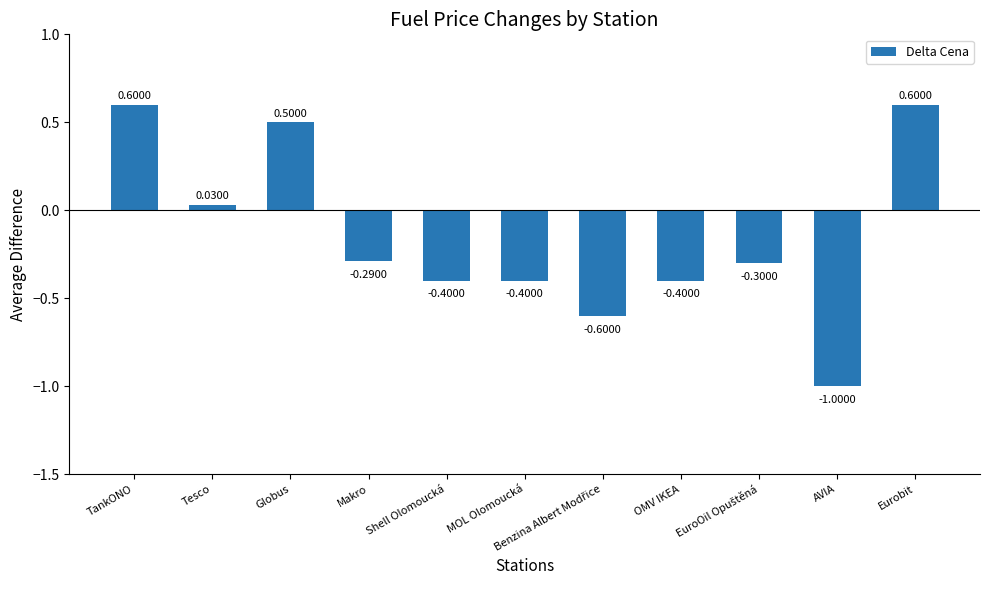

What is the label of the 4th bar from the left?

Makro